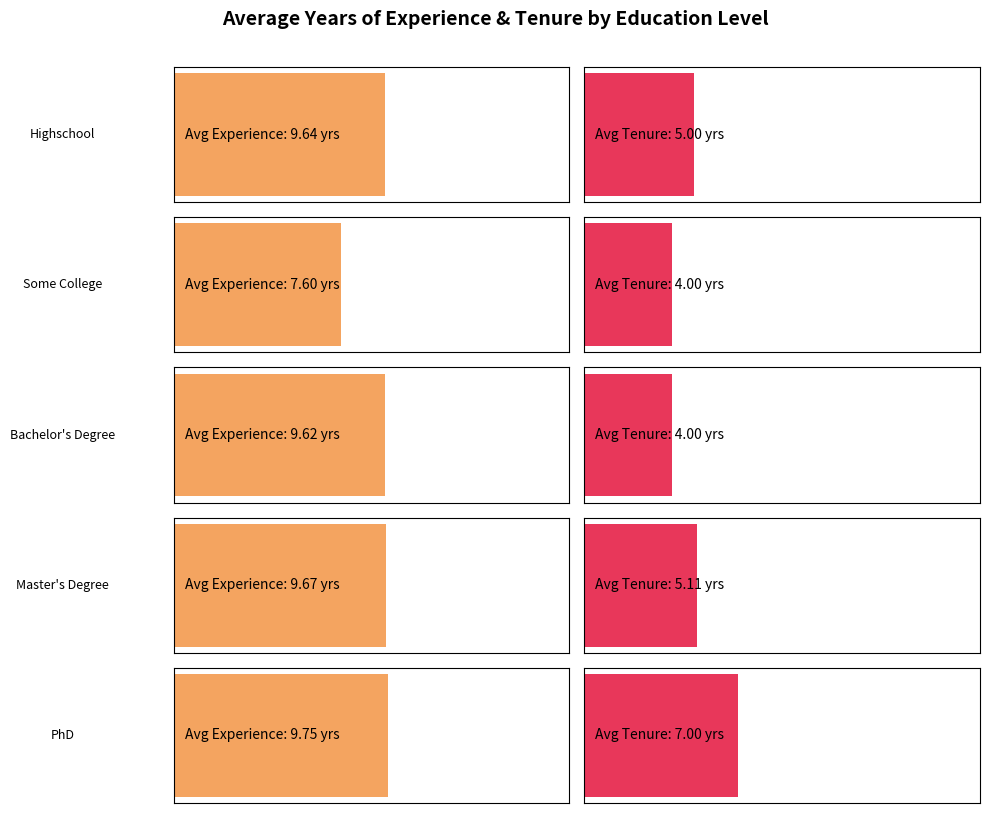

Between Highschool and Bachelor's Degree, which series saw the biggest shift?

YearsAtCompany